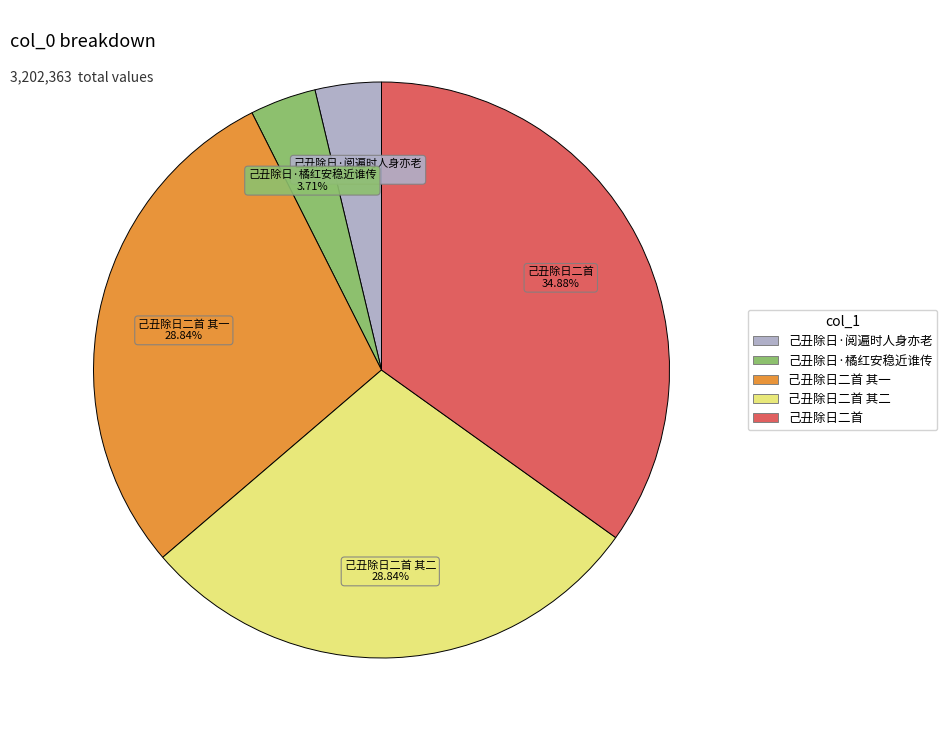

Is there a majority slice in this chart?

No